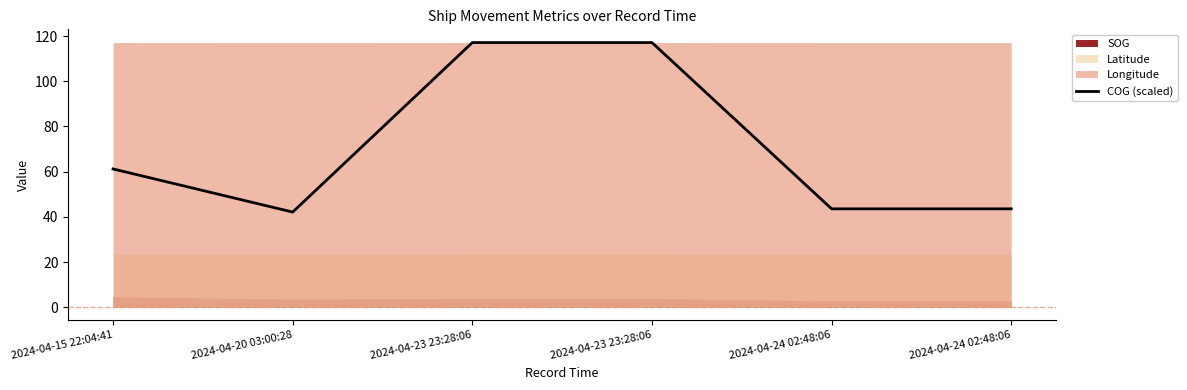

At which label is the value closest to 79?

2024-04-15 22:04:41